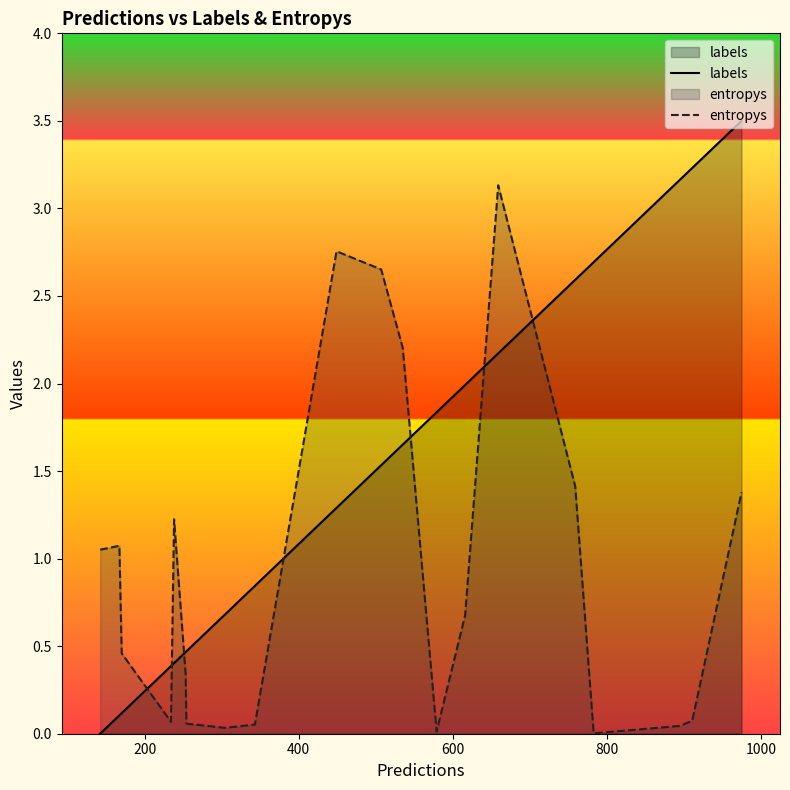

What is the difference between the maximum and minimum values in the labels series?

3.5